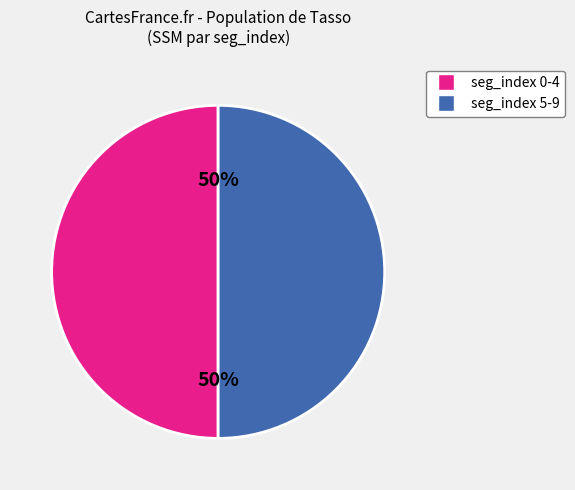

How many slices are in this pie chart?

2